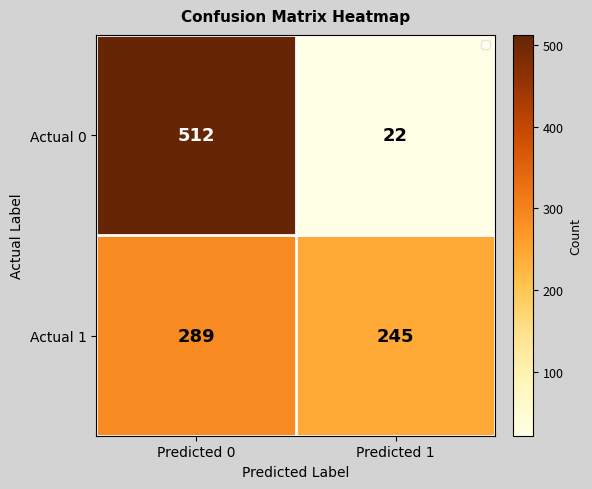

The Actual 1 series shows 489 at Predicted 0. True or false?

False